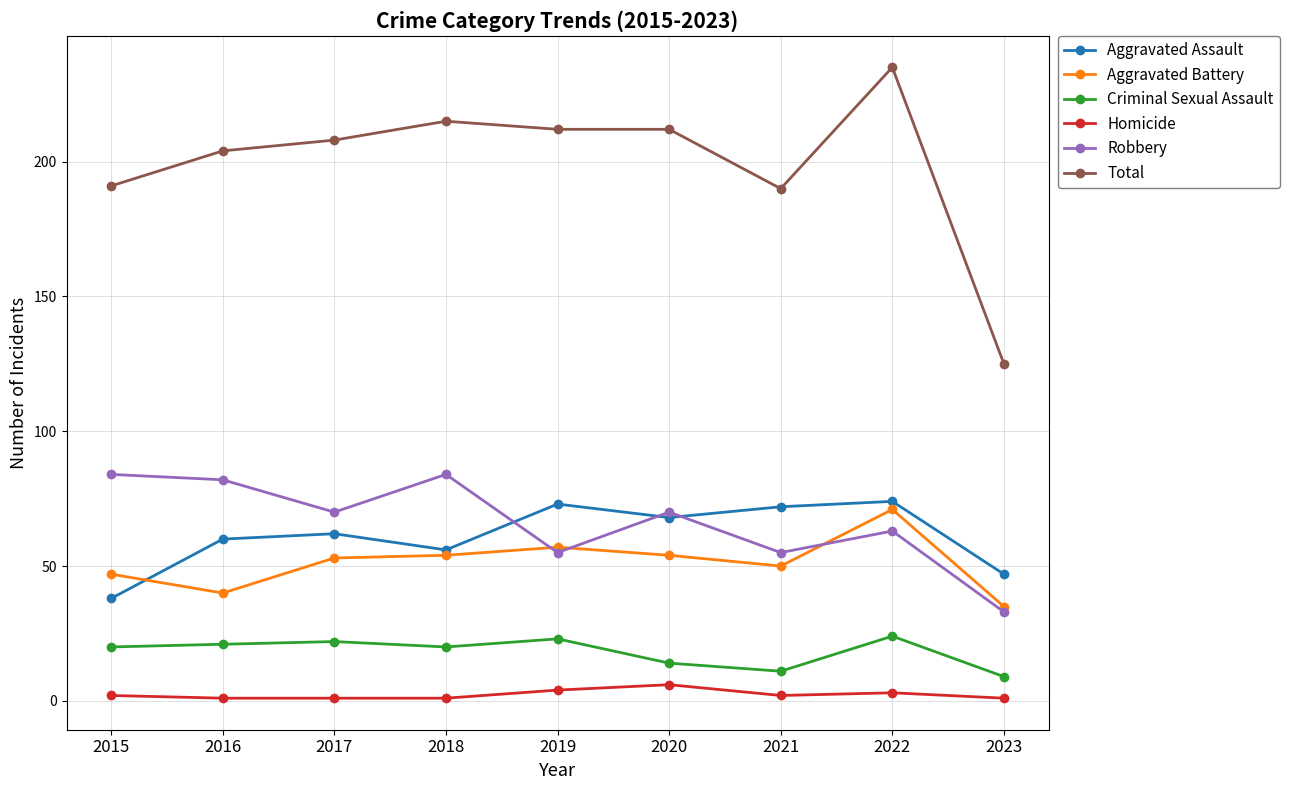

Rank the series at 2016 from lowest to highest value.

Homicide, Criminal Sexual Assault, Aggravated Battery, Aggravated Assault, Robbery, Total